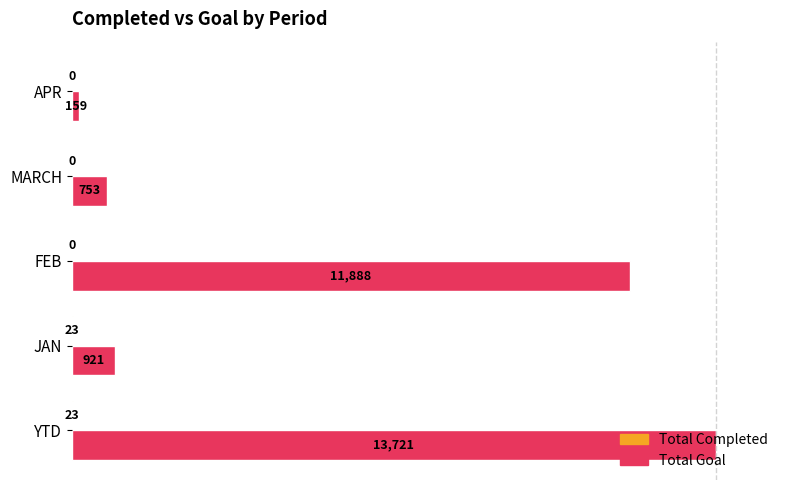

What are all the series names shown in the legend?

Total Completed, Total Goal